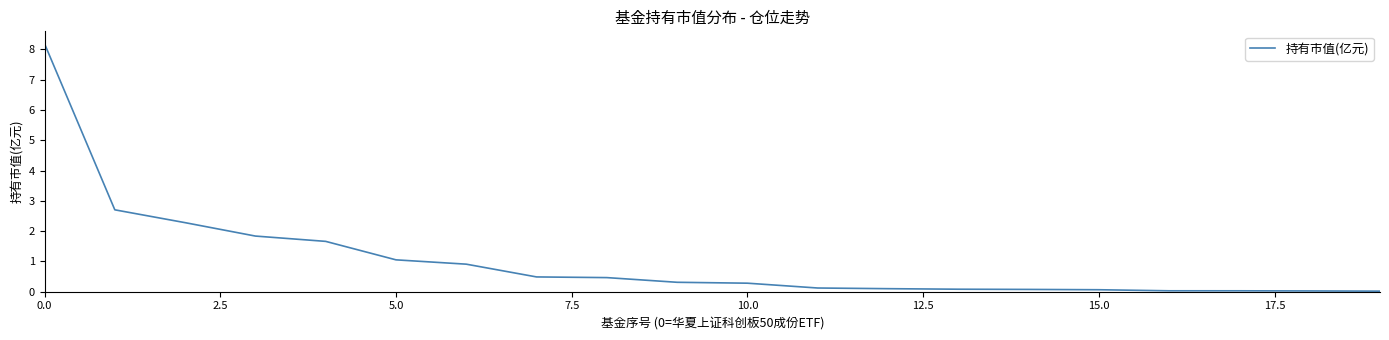

What is the maximum value shown in the chart?

8.2